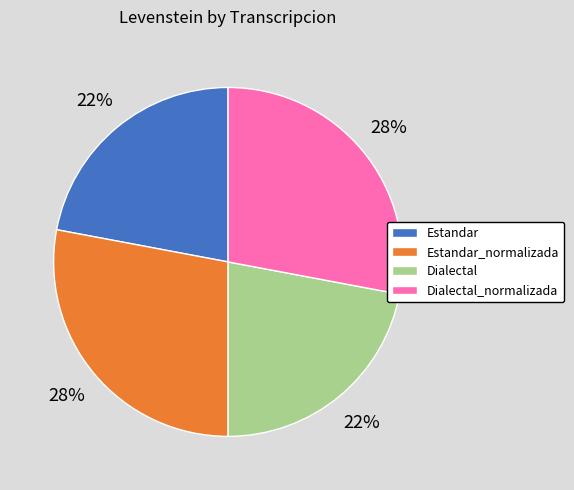

Is it true that Dialectal is 13% of the pie?

False